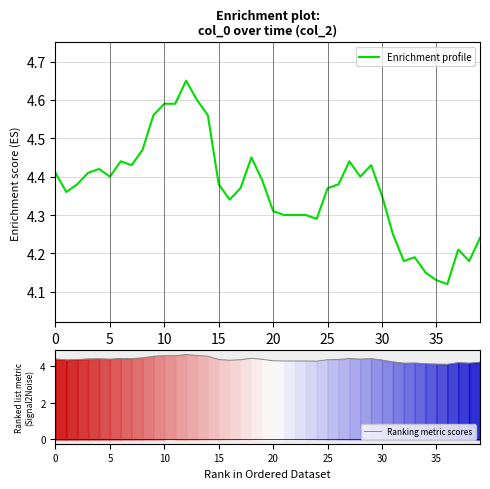

The Ranking metric scores series shows 4.1 at 35. True or false?

True